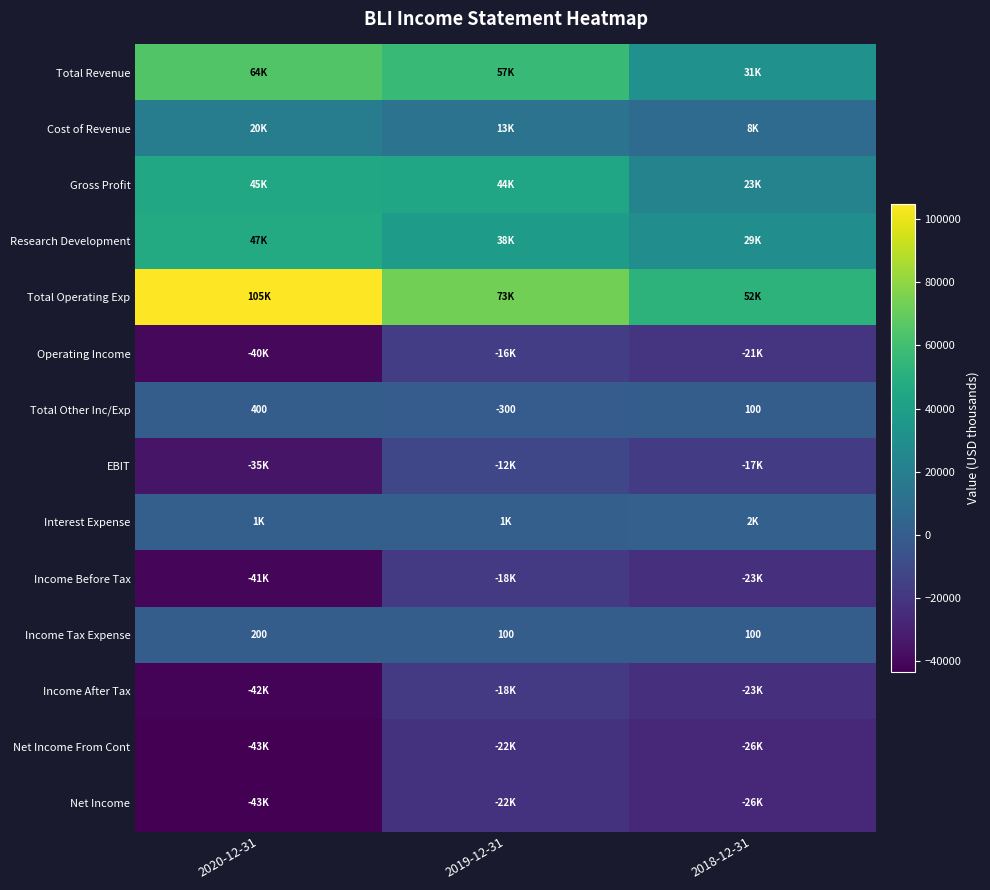

What is the lowest value of the Income Tax Expense series?

100